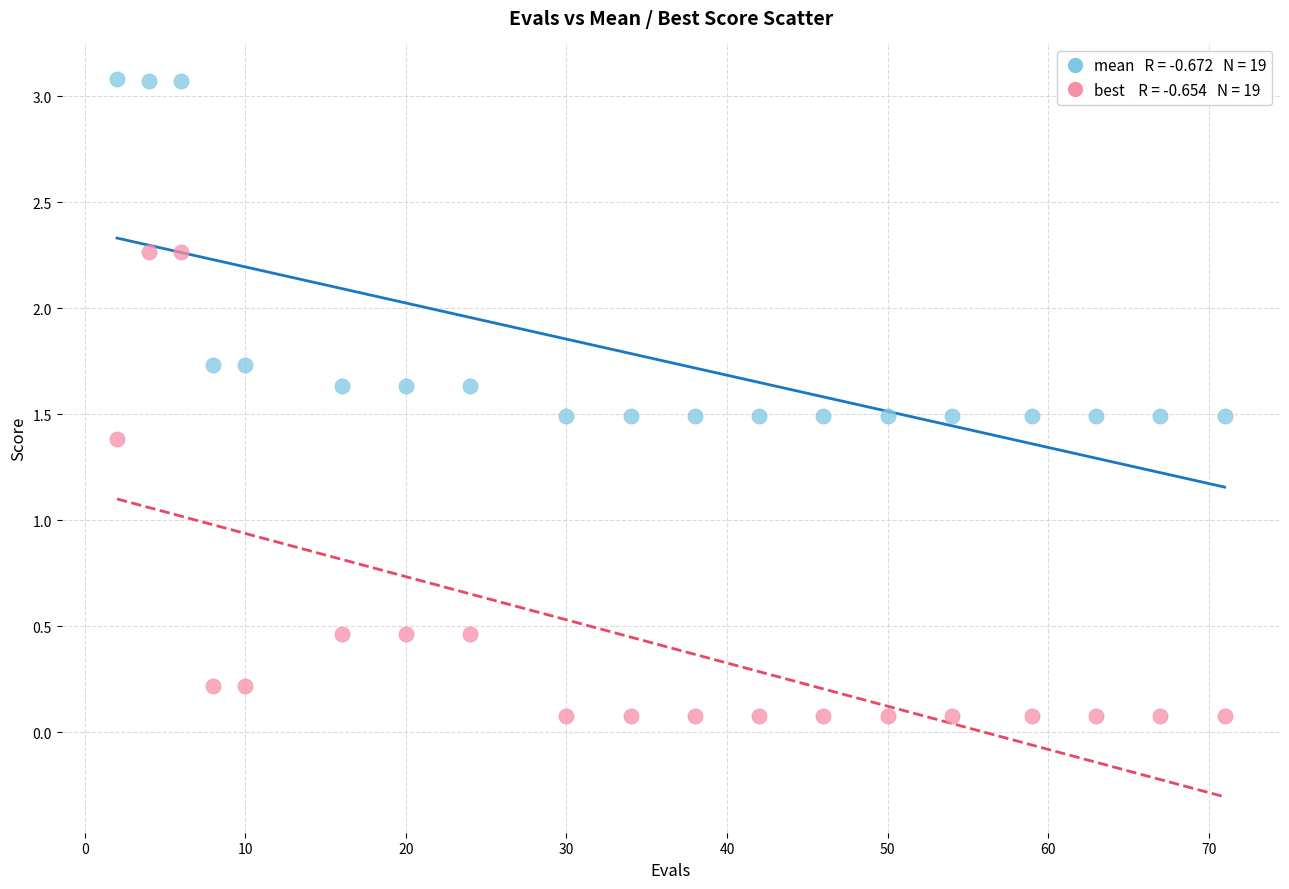

Across all series, what Y value is closest to 1?

1.4